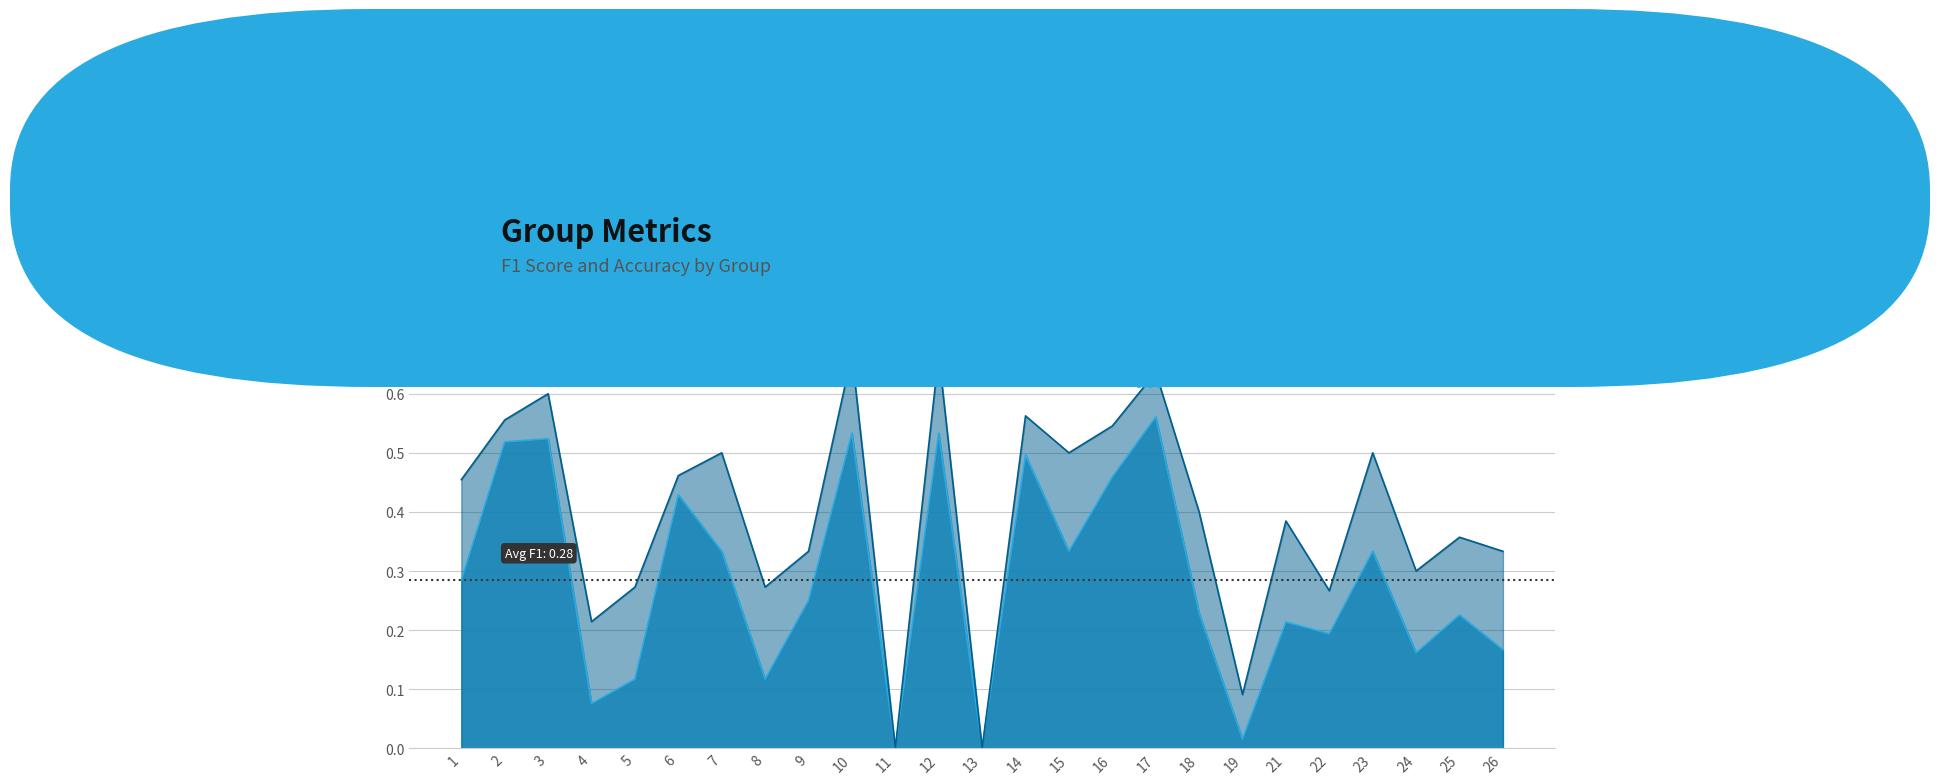

Reading left to right, list all the values displayed in this chart.

f1: 1=0.3	2=0.5	3=0.5	4=0.1	5=0.1	6=0.4	7=0.3	8=0.1	9=0.2	10=0.5	11=0.0	12=0.5	13=0.0	14=0.5	15=0.3	16=0.5	17=0.6	18=0.2	19=0.0	21=0.2	22=0.2	23=0.3	24=0.2	25=0.2	26=0.2
accuracy: 1=0.5	2=0.6	3=0.6	4=0.2	5=0.3	6=0.5	7=0.5	8=0.3	9=0.3	10=0.7	11=0.0	12=0.7	13=0.0	14=0.6	15=0.5	16=0.5	17=0.6	18=0.4	19=0.1	21=0.4	22=0.3	23=0.5	24=0.3	25=0.4	26=0.3